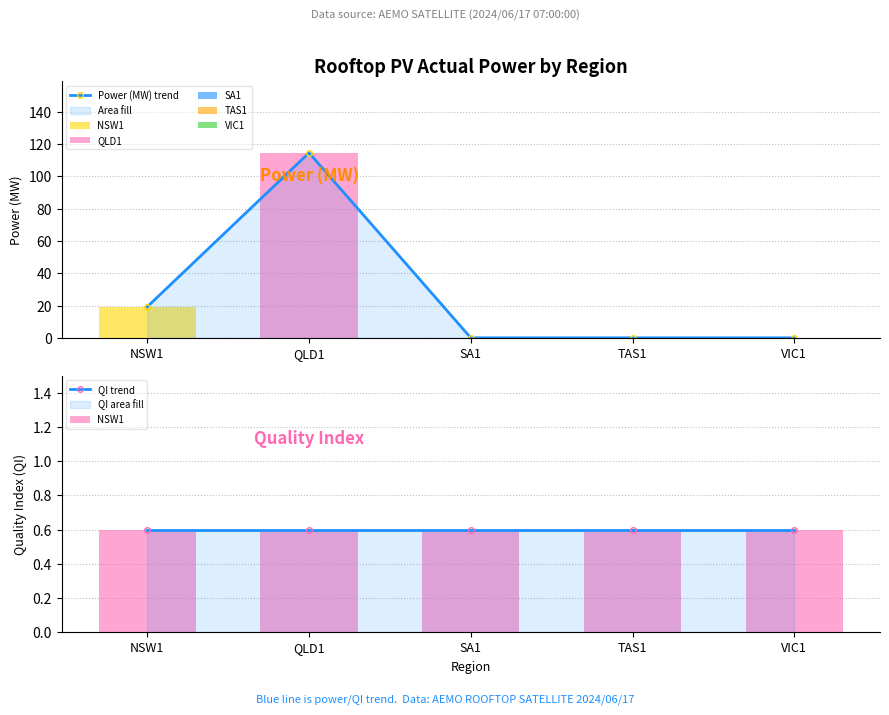

How many groups of bars are there?

5